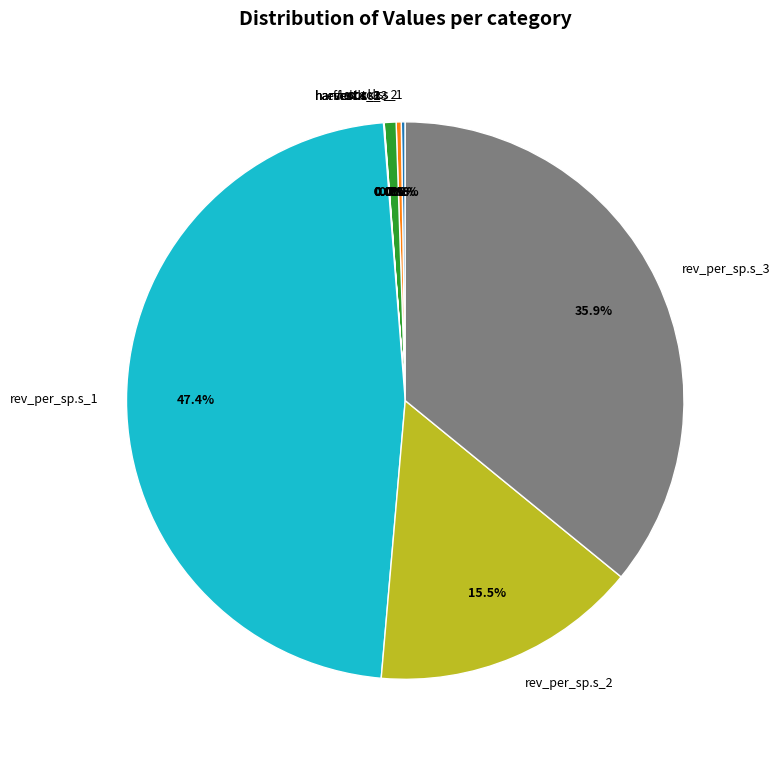

Which category has the biggest portion of the pie?

rev_per_sp.s_1